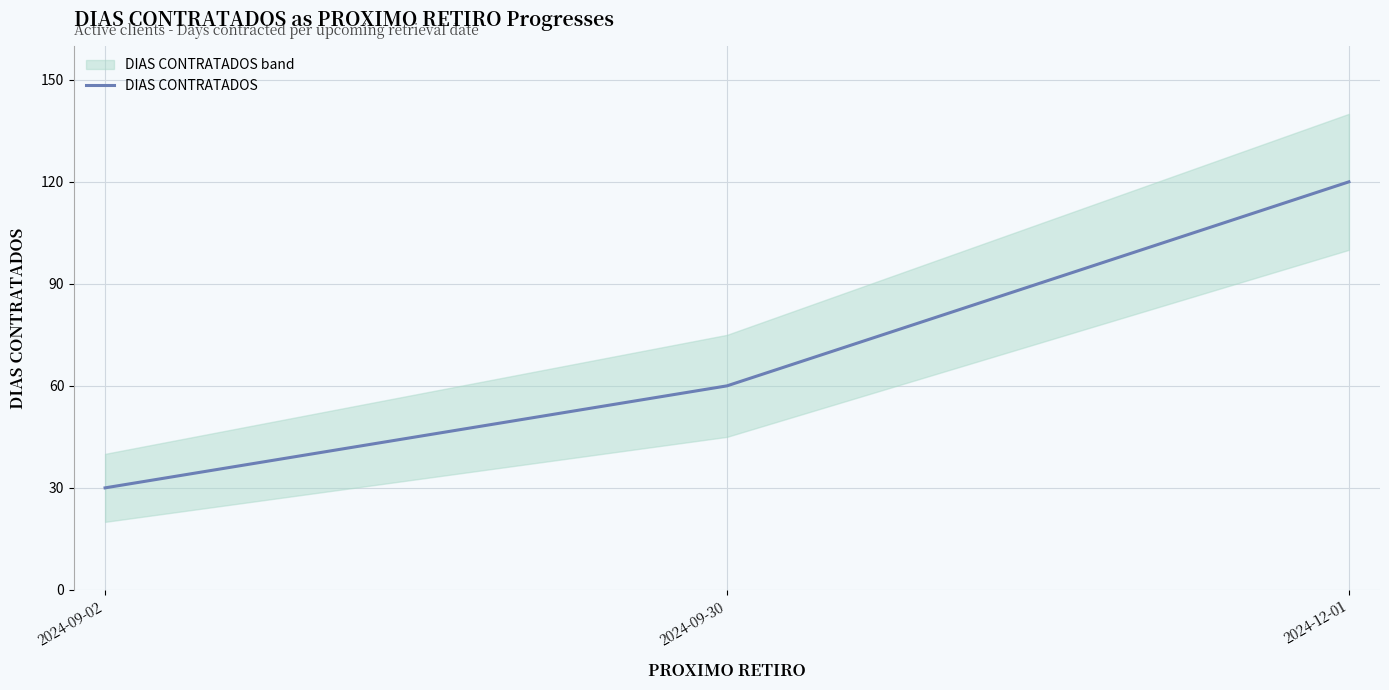

Is this an area chart (filled region under the line)?

No